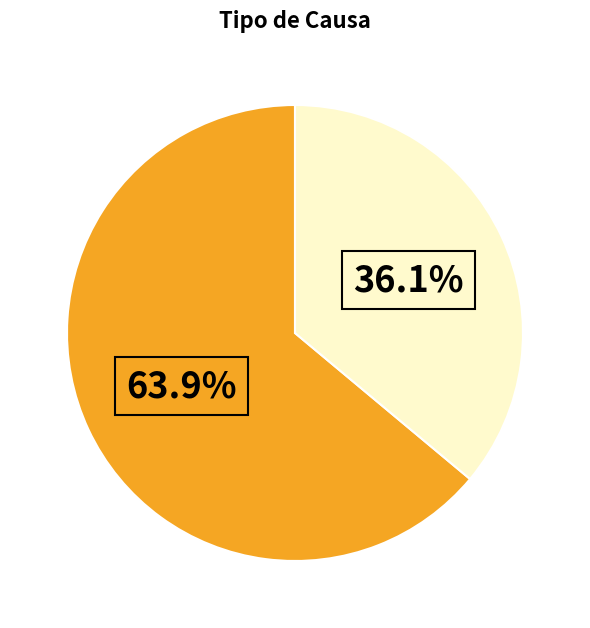

Does any single category account for the majority?

Yes